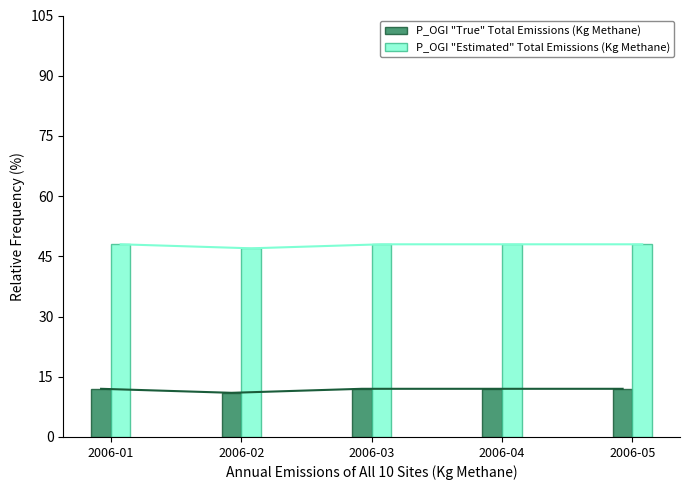

The value of P_OGI "Estimated" Total Emissions (Kg Methane) at 2006-04 is 48. True or false?

True